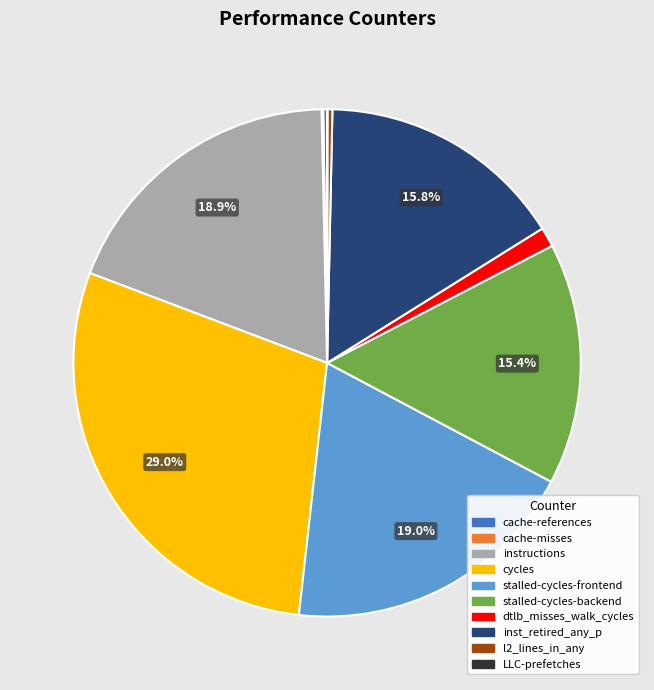

What percentage is NOT represented by inst_retired_any_p?

84.2%